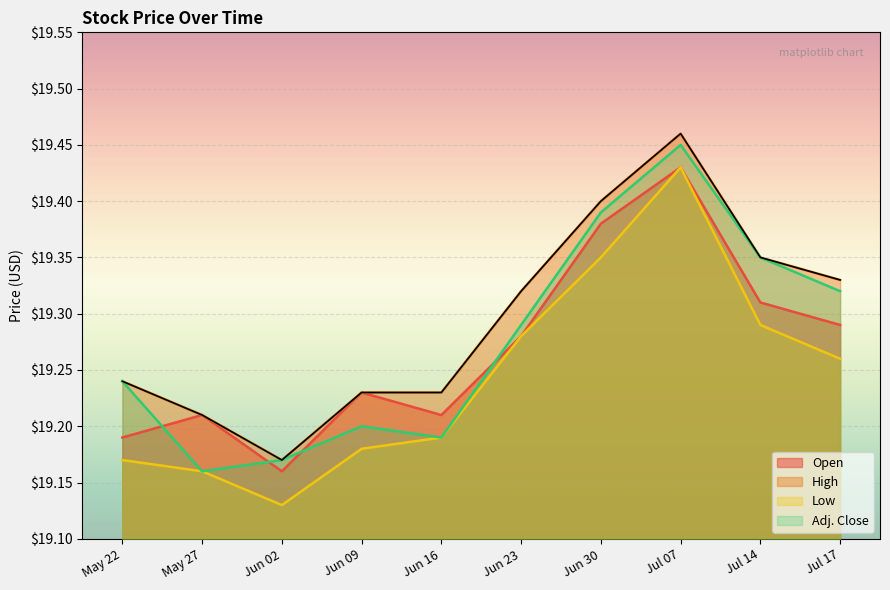

Which category has the highest value across all series?

Jul 07